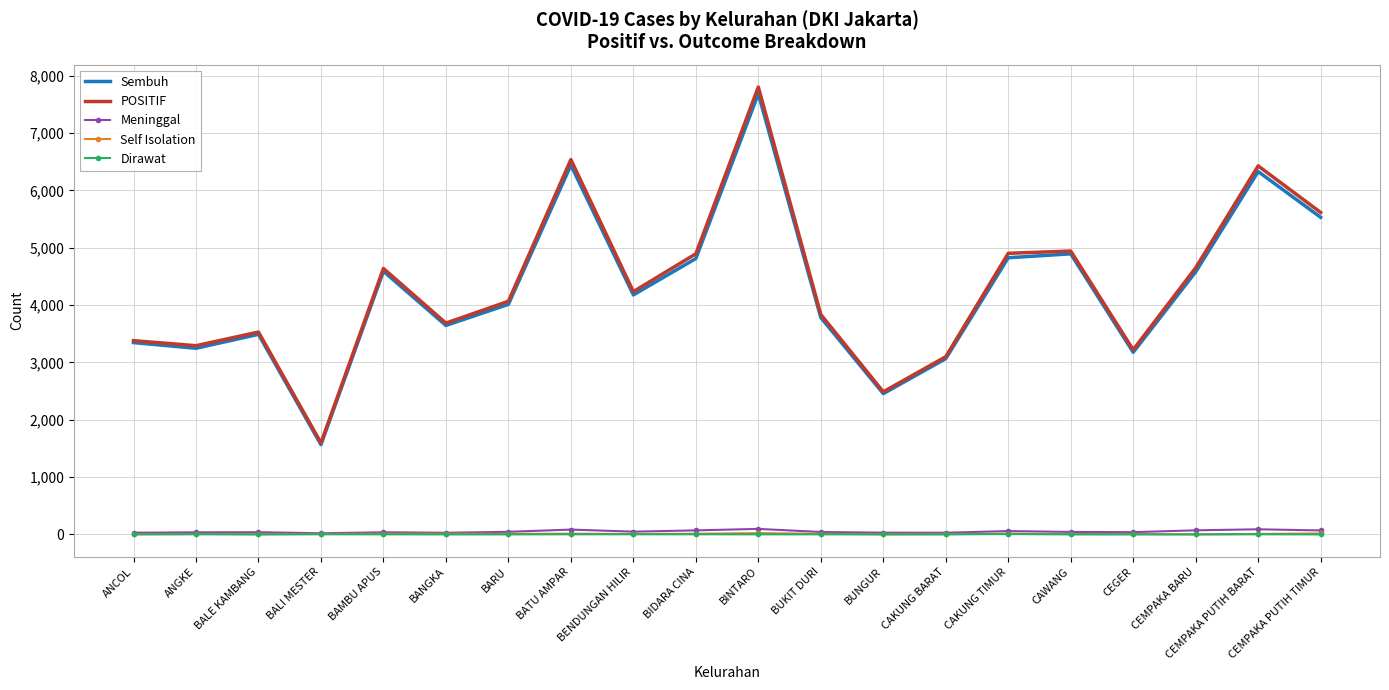

Which category has the highest value across all series?

BINTARO